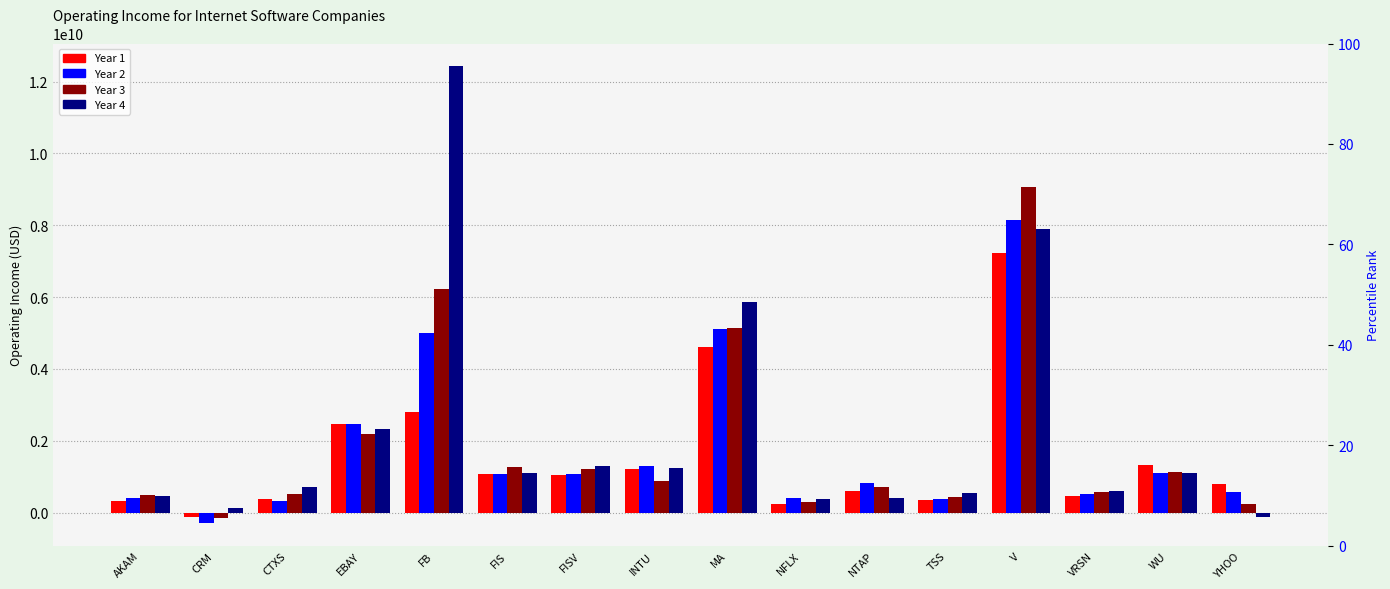

How many values in the Year 2 series are below 1061000000?

8